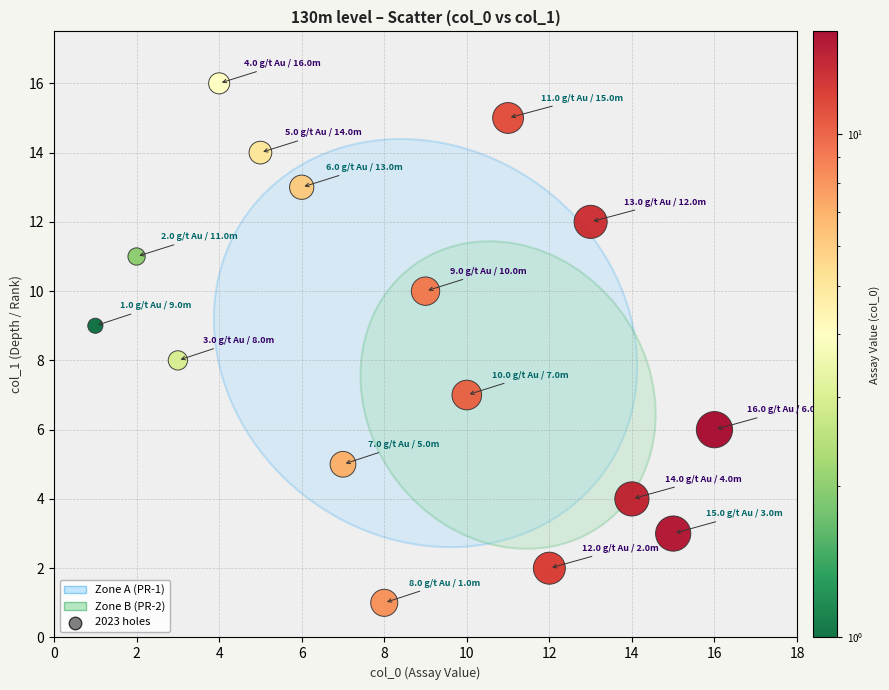

What is the range of X values (max minus min)?

15